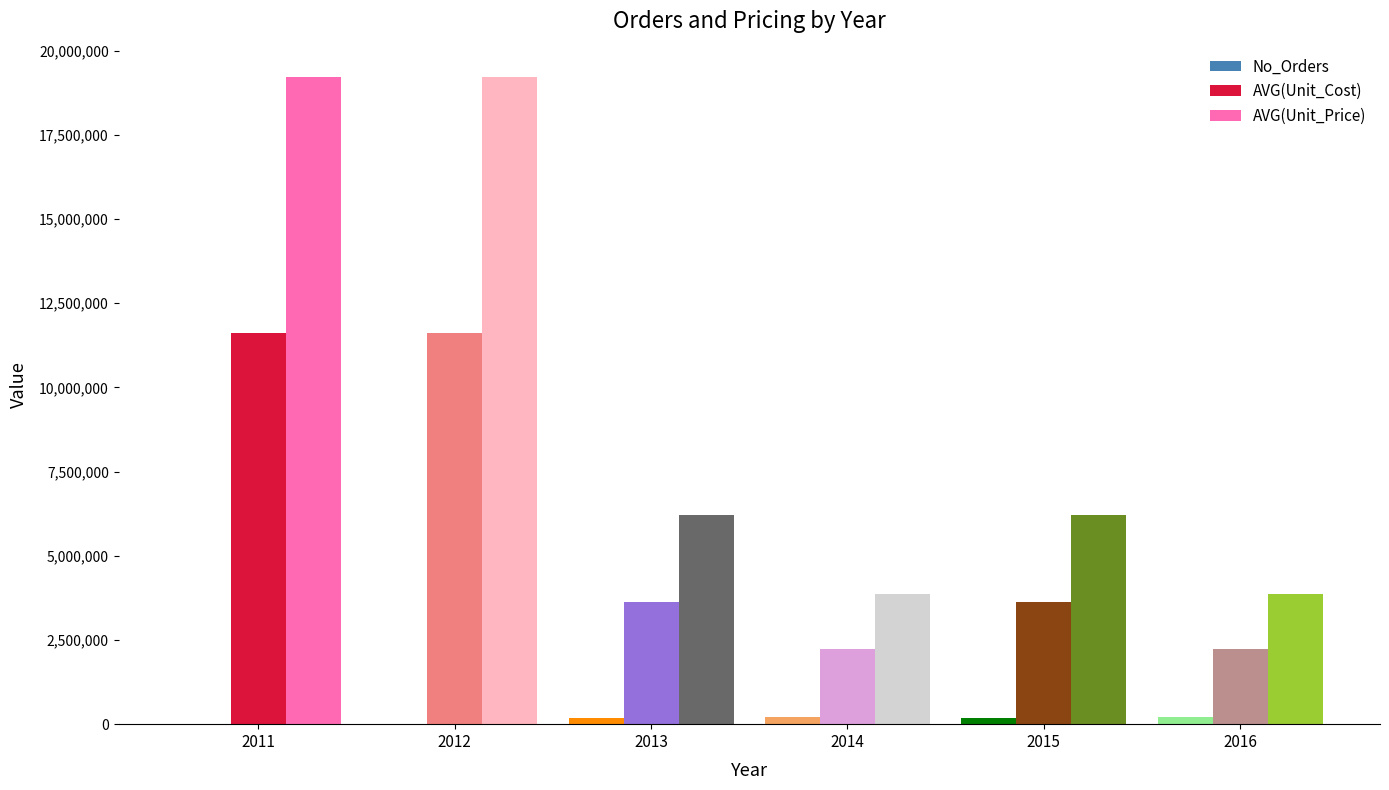

What is the spread (max minus min) of values at 2014?

3641244